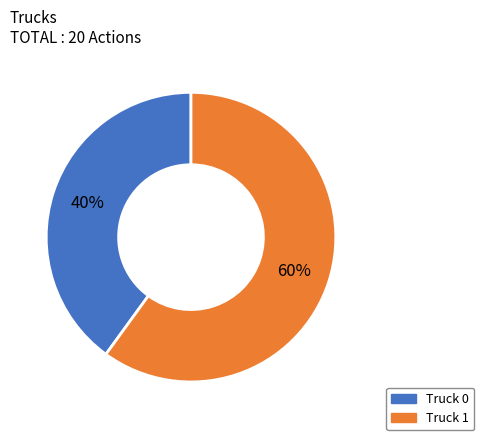

Which slice is the largest?

Truck 1